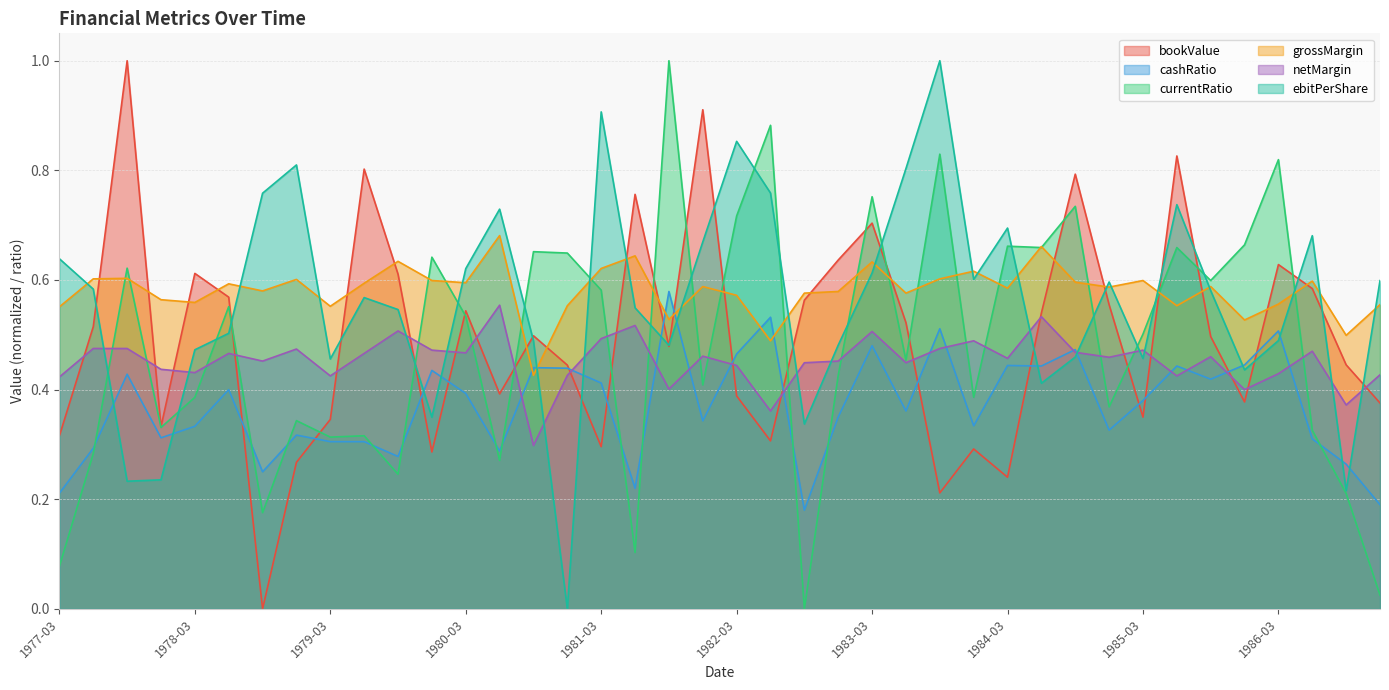

In netMargin, how many points are lower than both neighbors (excluding endpoints)?

13